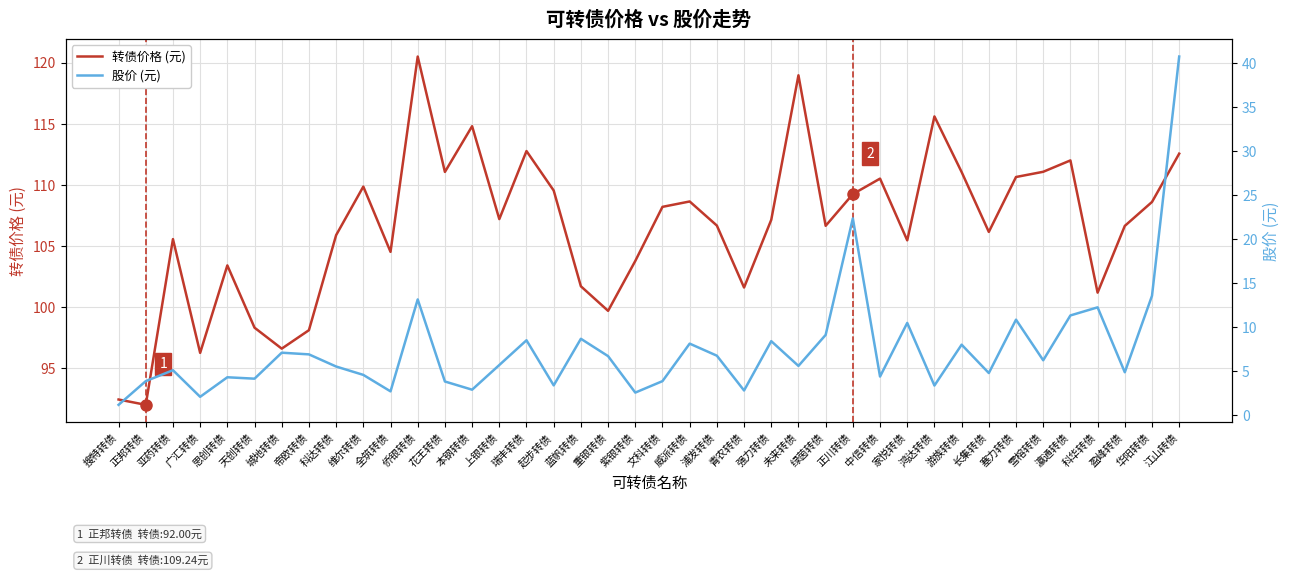

What is the value of the 股价 (元) point at the 15th from the left?

5.7